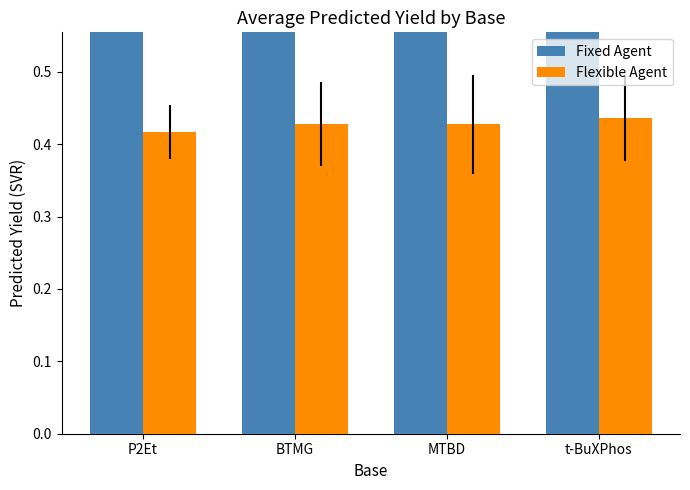

What are all the series names shown in the legend?

Fixed Agent, Flexible Agent